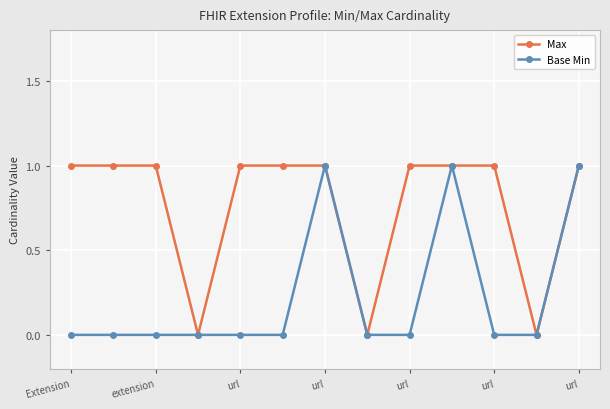

Rank the series by their average value, from lowest to highest.

Base Min, Max